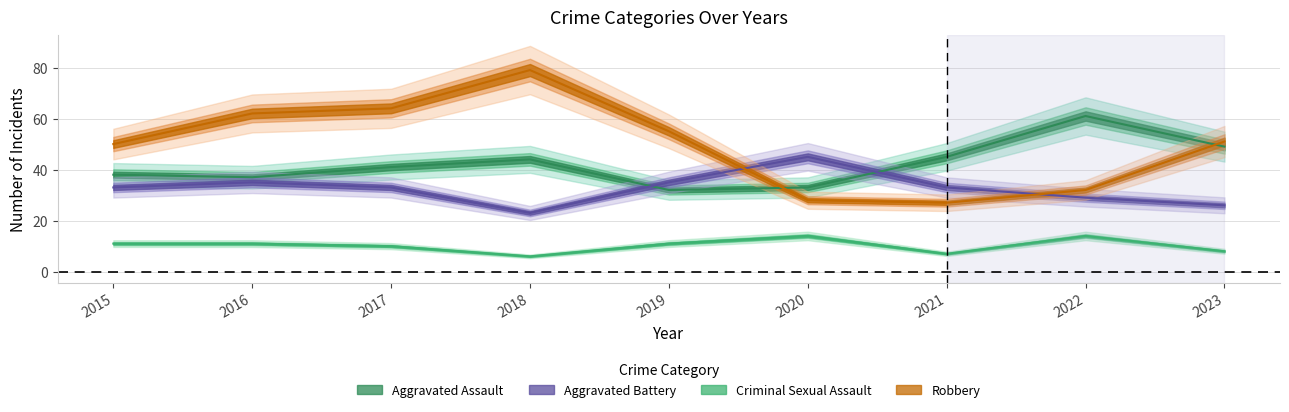

Where is Aggravated Battery nearest to the value 34?

2015